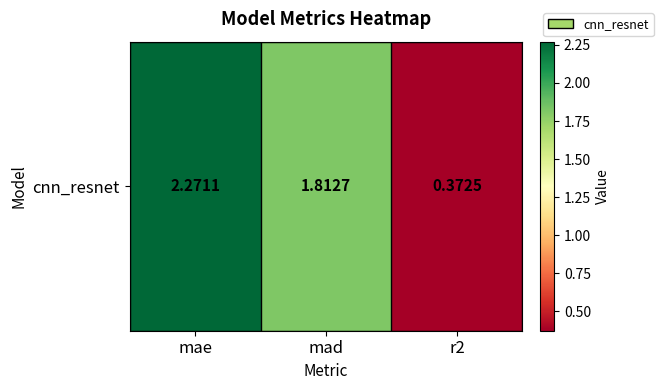

Reading left to right, list all the values displayed in this chart.

2.3	1.8	0.4